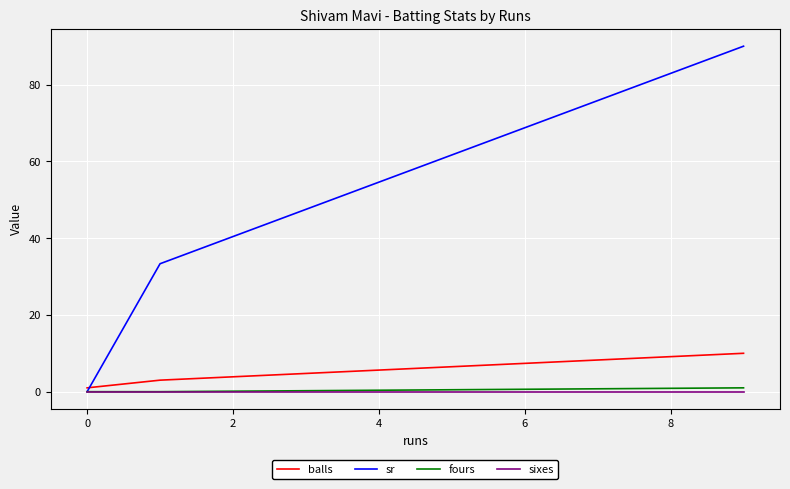

Which series has the largest total across all categories?

sr